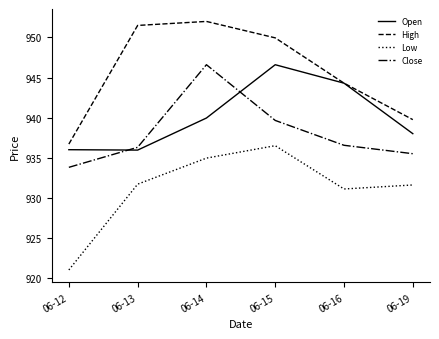

True or false: High and Close cross at least once.

False